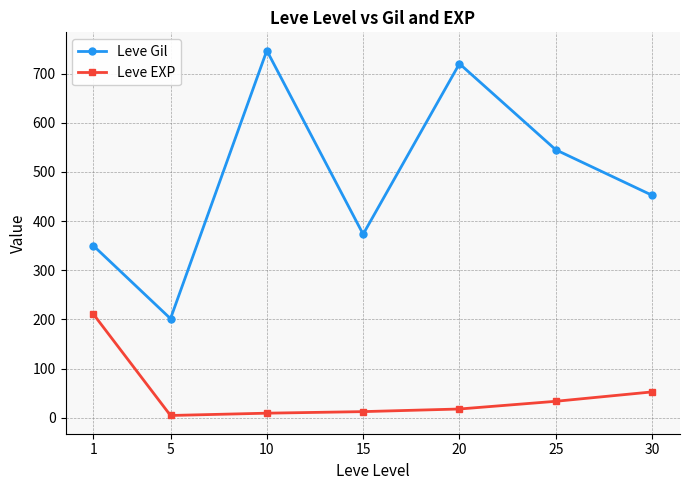

At which category does the chart reach its peak across all series?

10